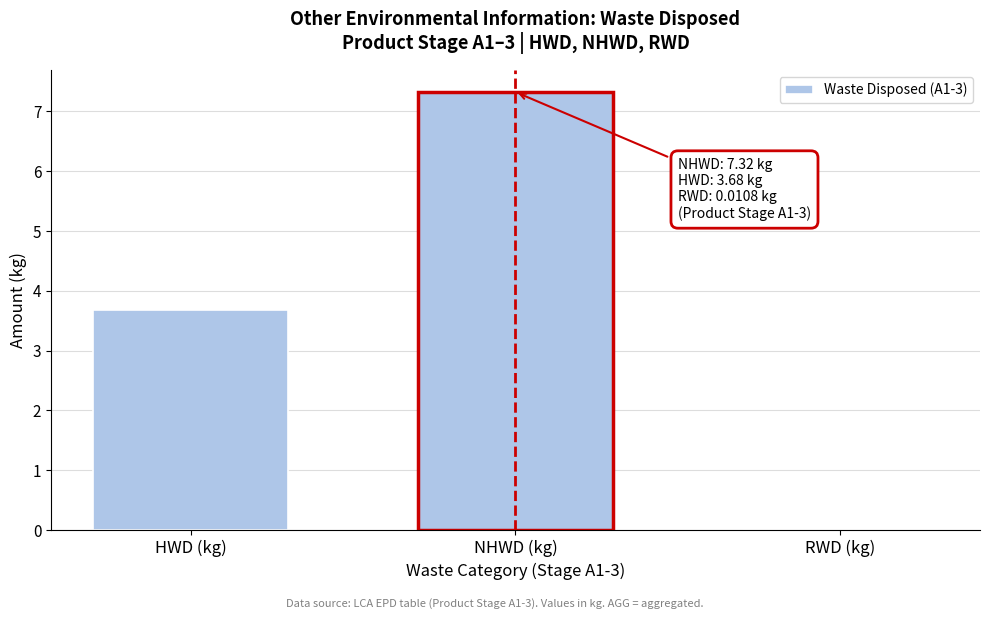

What is the sum of the values at NHWD (kg) and HWD (kg)?

11.0